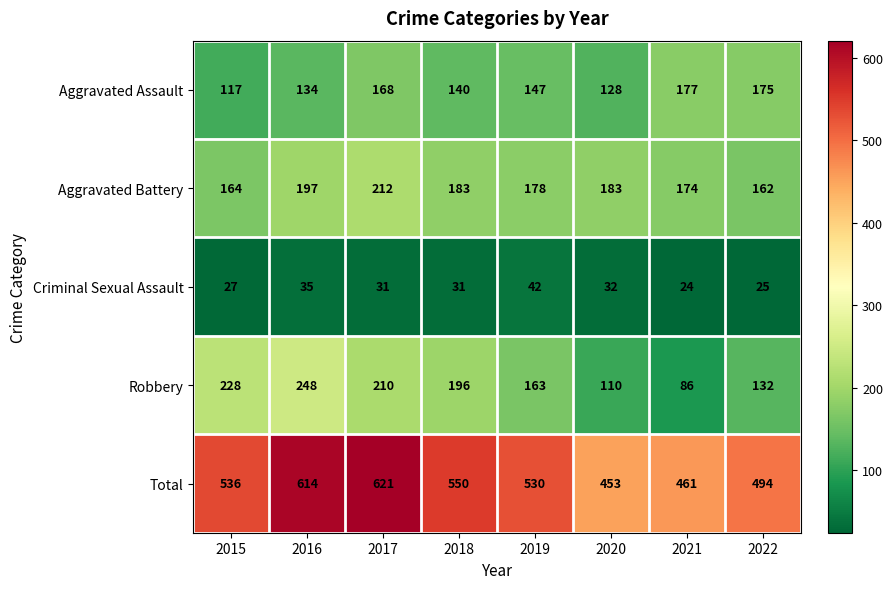

The Criminal Sexual Assault series shows 42 at 2019. True or false?

True